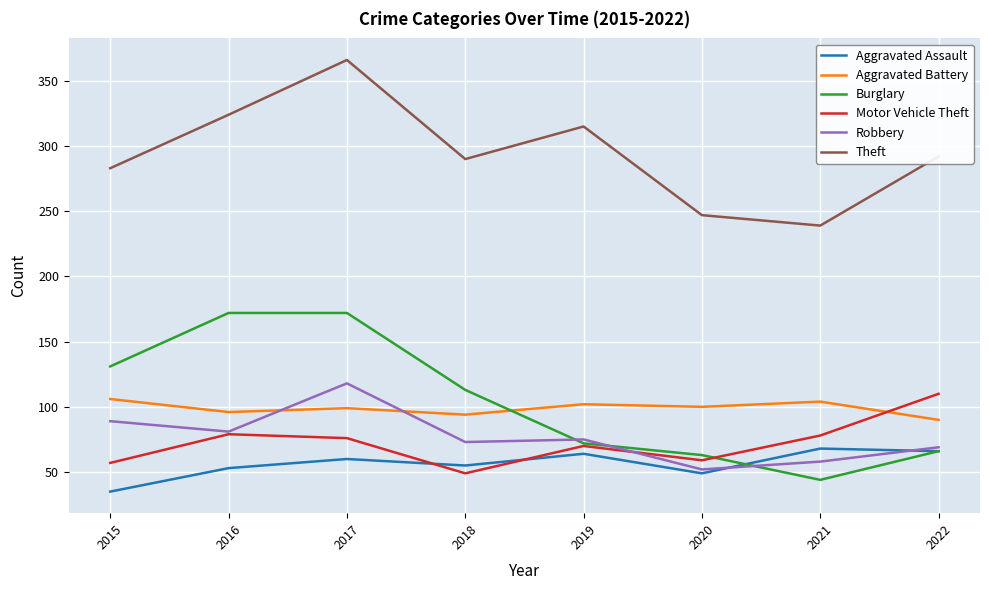

What is the average value of the Motor Vehicle Theft series?

72